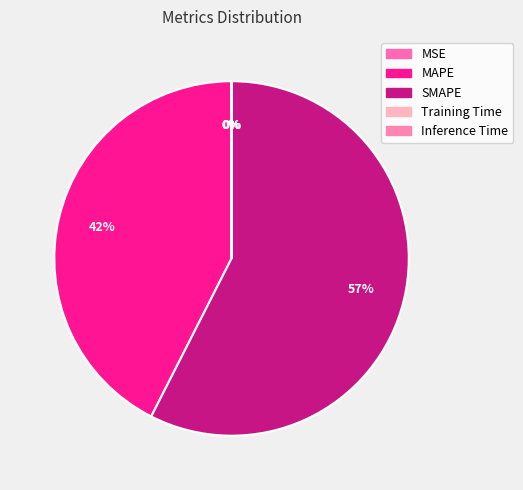

Count the number of slices in the pie.

5